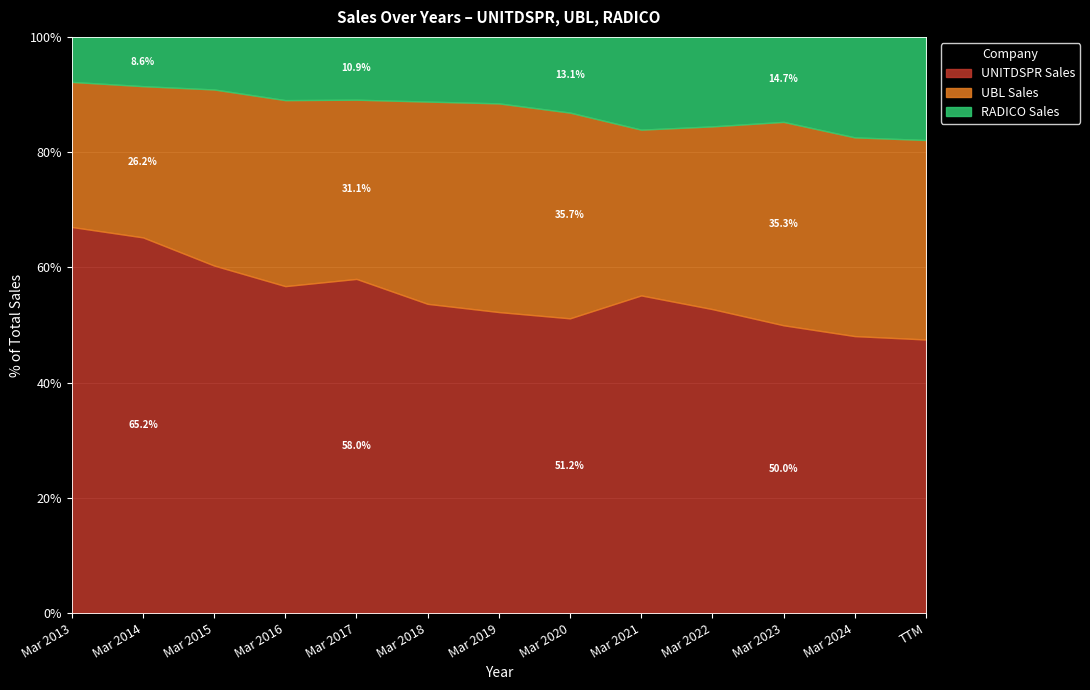

What is the difference between the maximum and minimum values in the UNITDSPR Sales series?

19.5